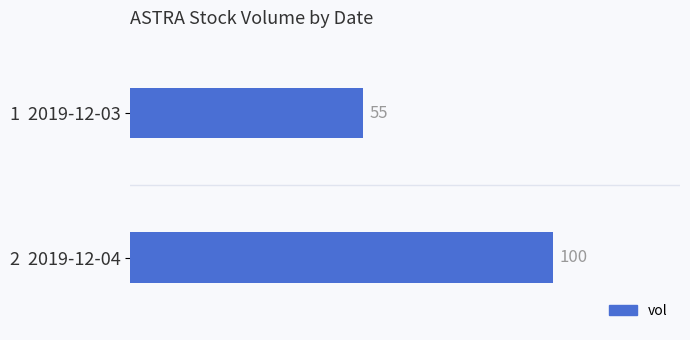

Reading top to bottom, list all the values displayed in this chart.

55	100